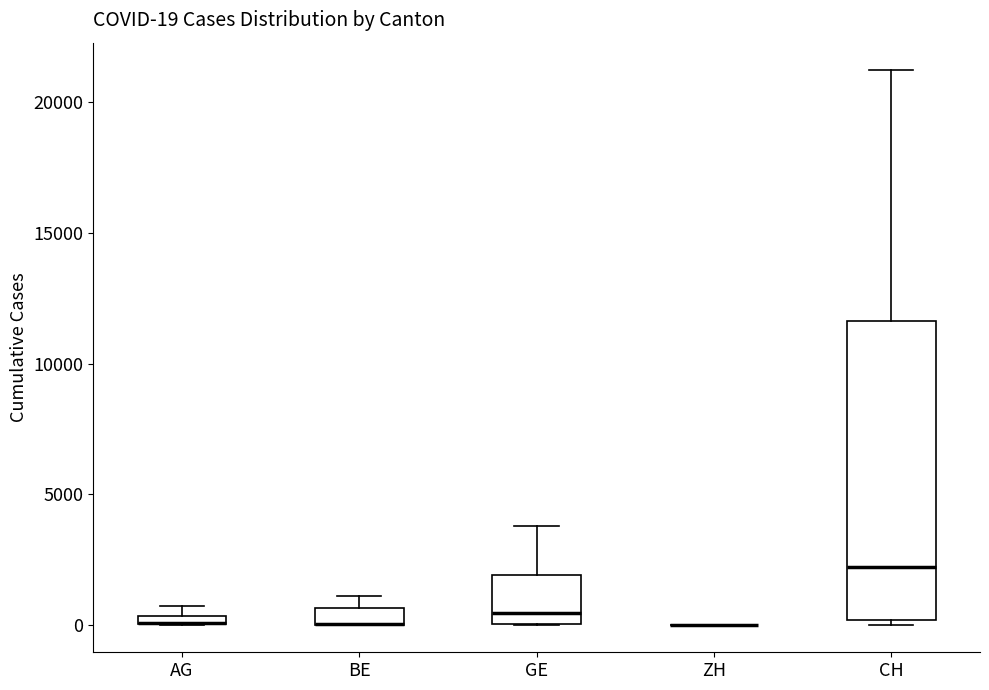

Which box is the tallest, from its lower edge to its upper edge?

CH